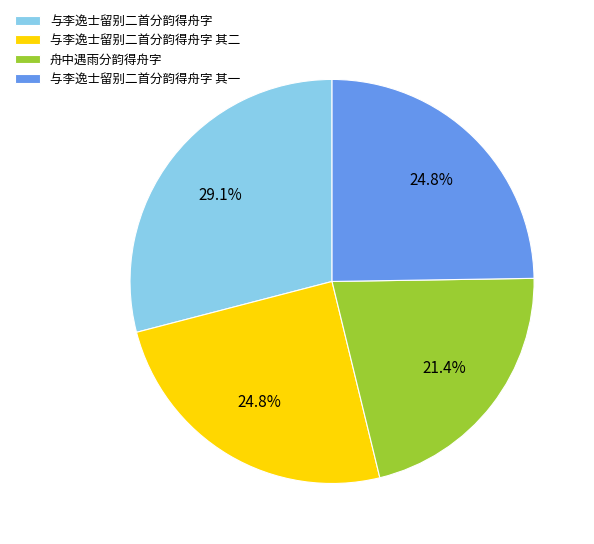

To the nearest percent, what is the average slice percentage?

25%